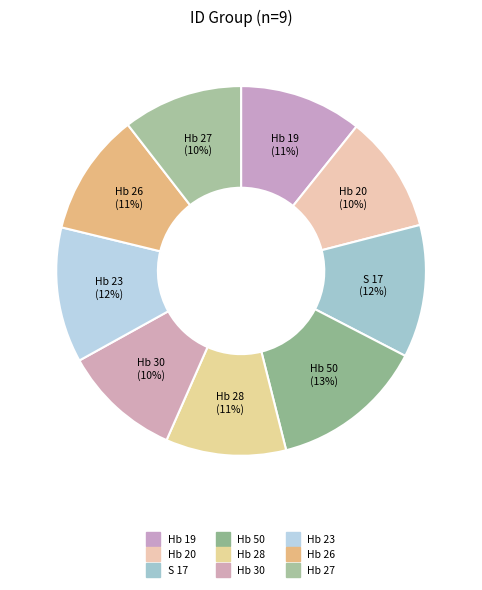

The Hb 23 slice represents 12% of the pie. True or false?

True